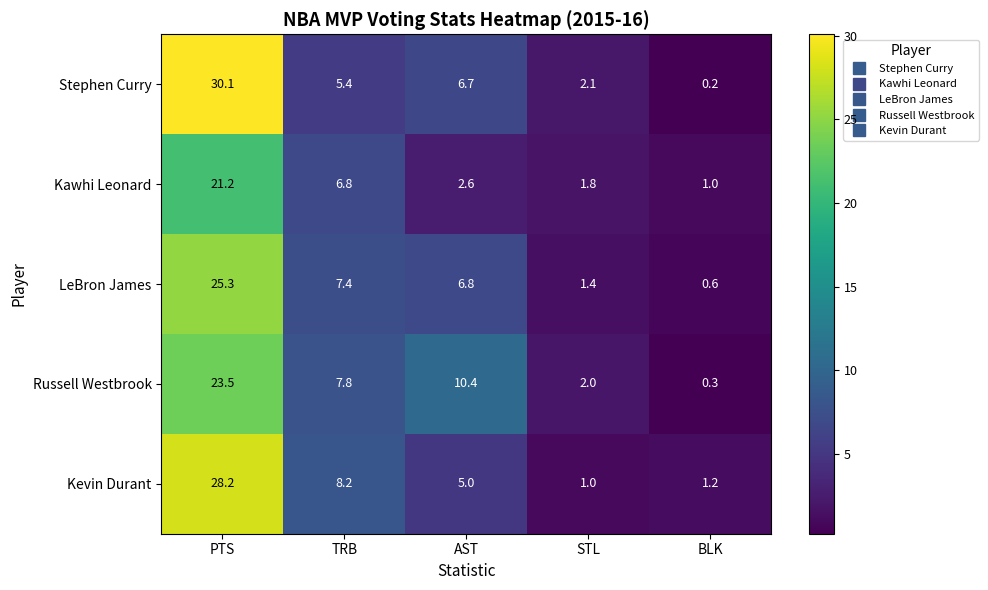

Is it true that Russell Westbrook equals 3.4 at STL?

False